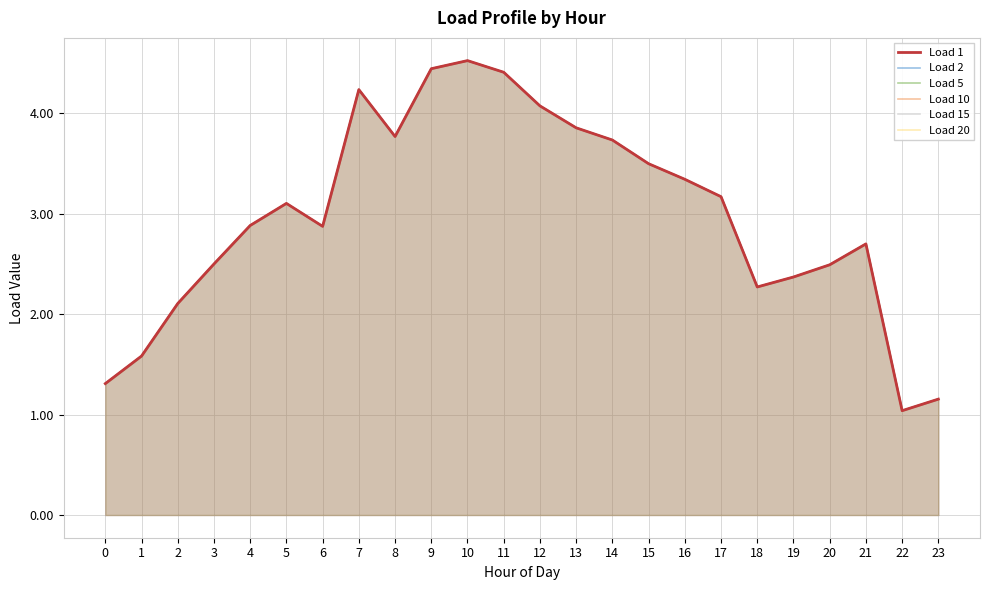

Does the chart display data point markers on the line(s)?

No